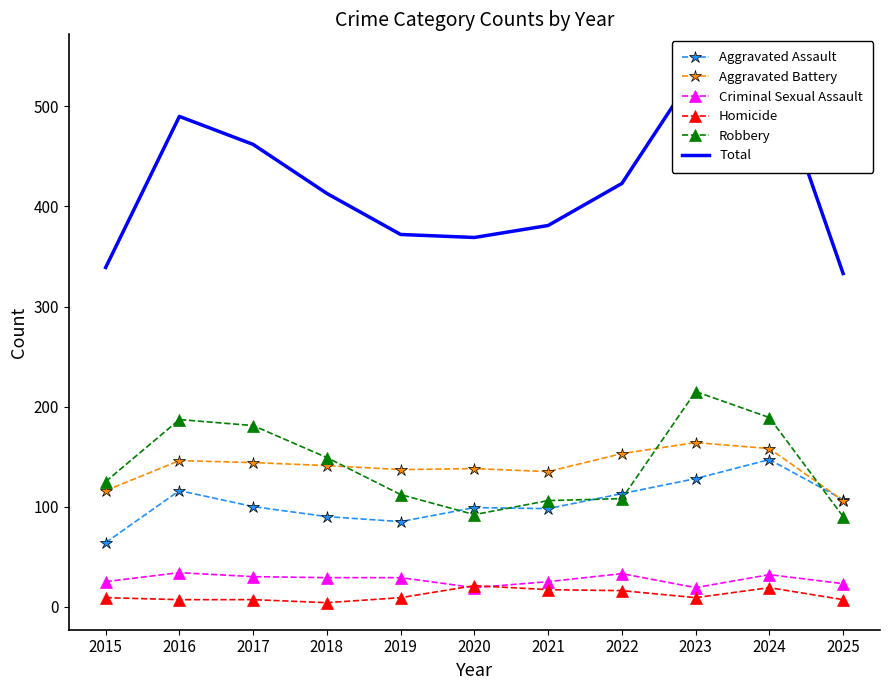

Reading right to left, list all the values displayed in this chart.

Aggravated Assault: 107	147	128	113	98	99	85	90	100	116	64
Aggravated Battery: 106	158	164	153	135	138	137	141	144	146	116
Criminal Sexual Assault: 23	32	19	33	25	19	29	29	30	34	25
Homicide: 7	19	9	16	17	21	9	4	7	7	9
Robbery: 90	189	215	108	106	92	112	149	181	187	125
Total: 333	545	535	423	381	369	372	413	462	490	339